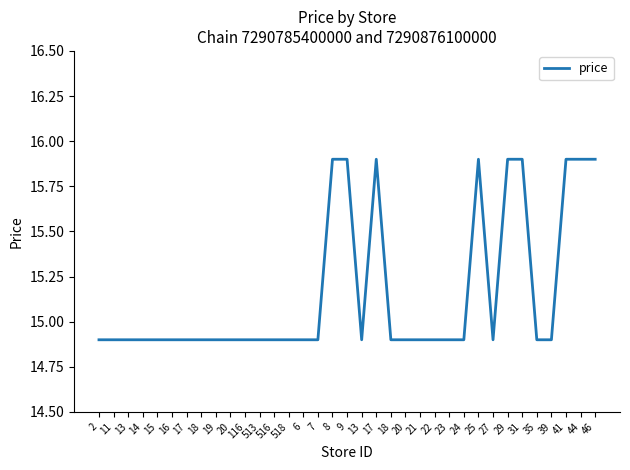

Reading left to right, list all the values displayed in this chart.

2=14.9	11=14.9	13=14.9	14=14.9	15=14.9	16=14.9	17=14.9	18=14.9	19=14.9	20=14.9	116=14.9	513=14.9	516=14.9	518=14.9	6=14.9	7=14.9	8=15.9	9=15.9	13=14.9	17=15.9	18=14.9	20=14.9	21=14.9	22=14.9	23=14.9	24=14.9	25=15.9	27=14.9	29=15.9	31=15.9	35=14.9	39=14.9	41=15.9	44=15.9	46=15.9